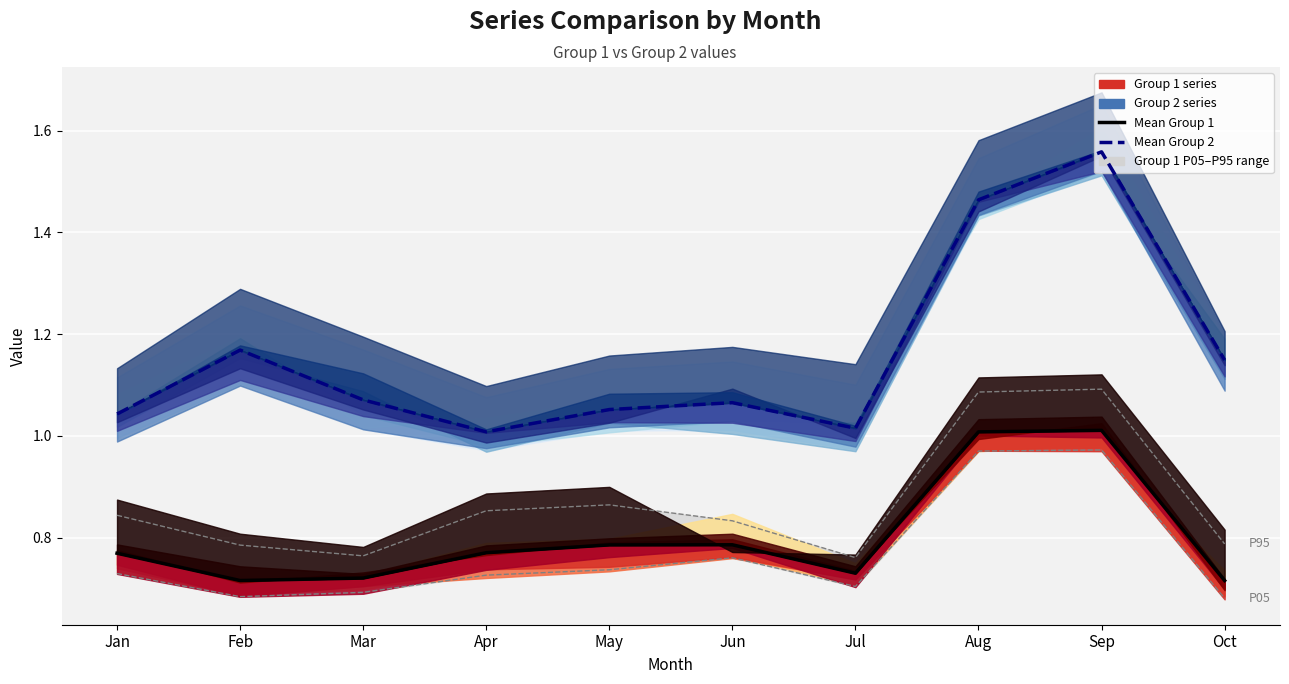

What is the average value of the Mean Group 2 series?

1.2